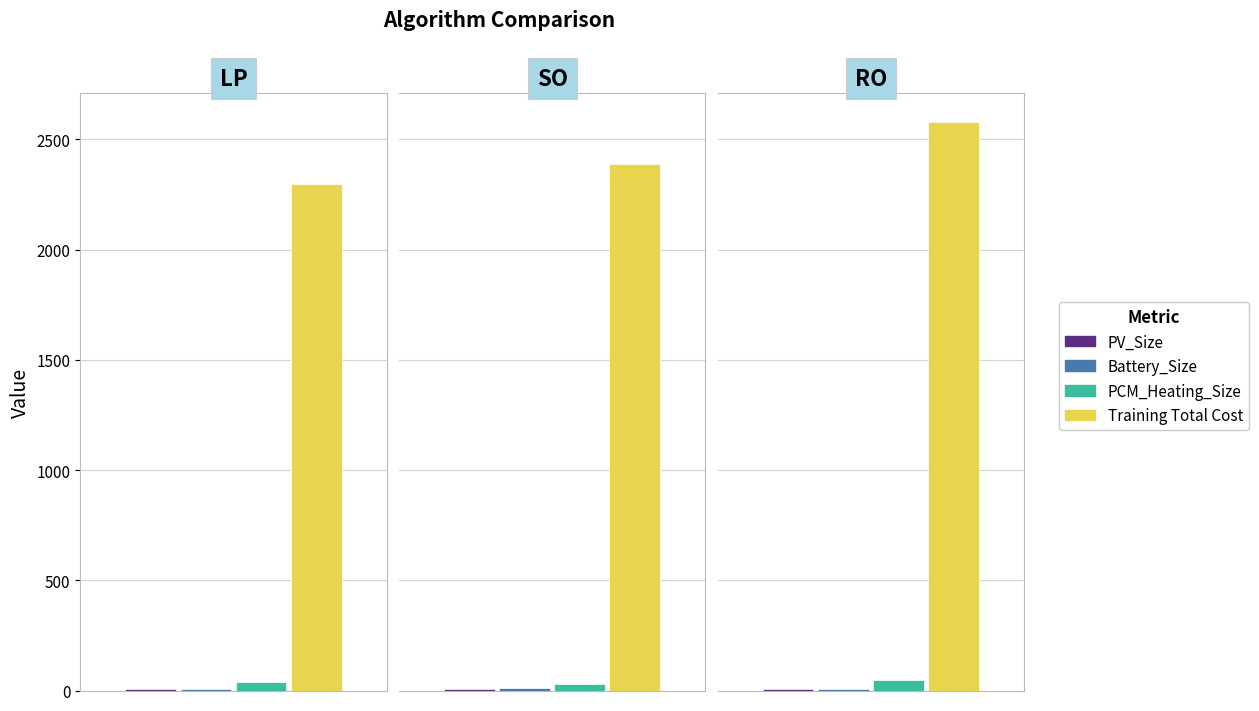

The PCM_Heating_Size series shows 63.4 at RO. True or false?

False